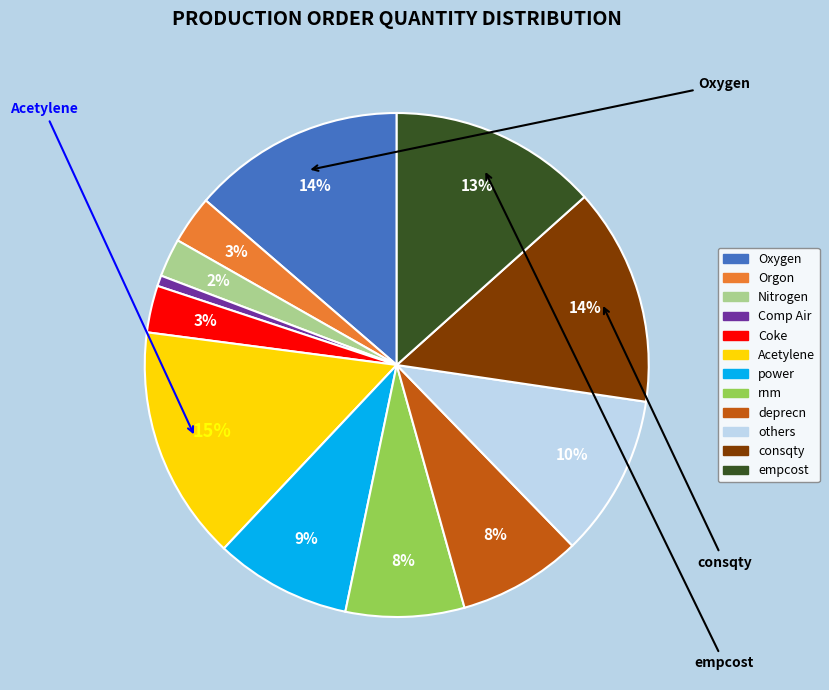

How many segments does this pie chart have?

12